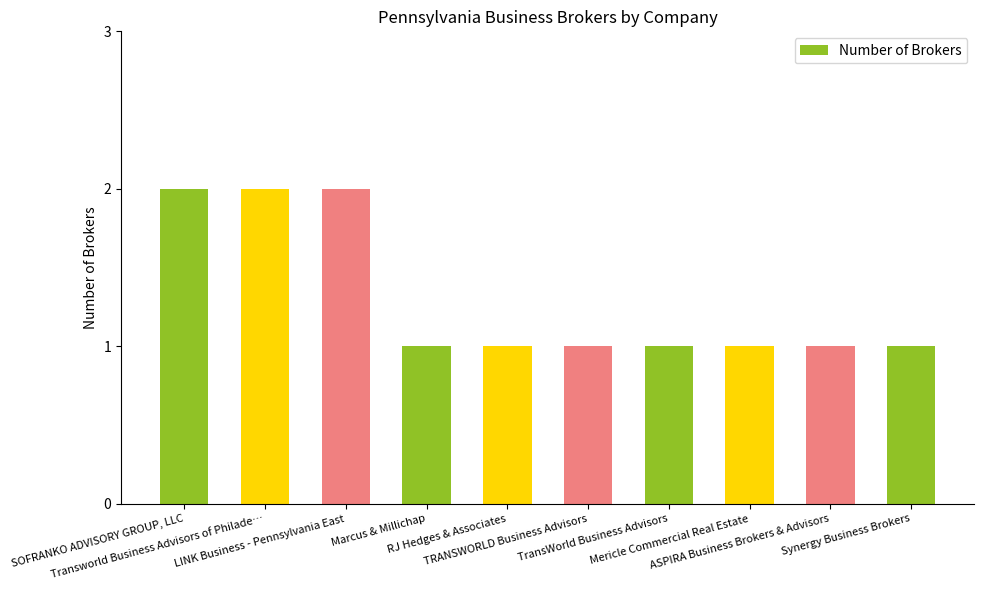

What is the difference between the second highest and minimum values?

1